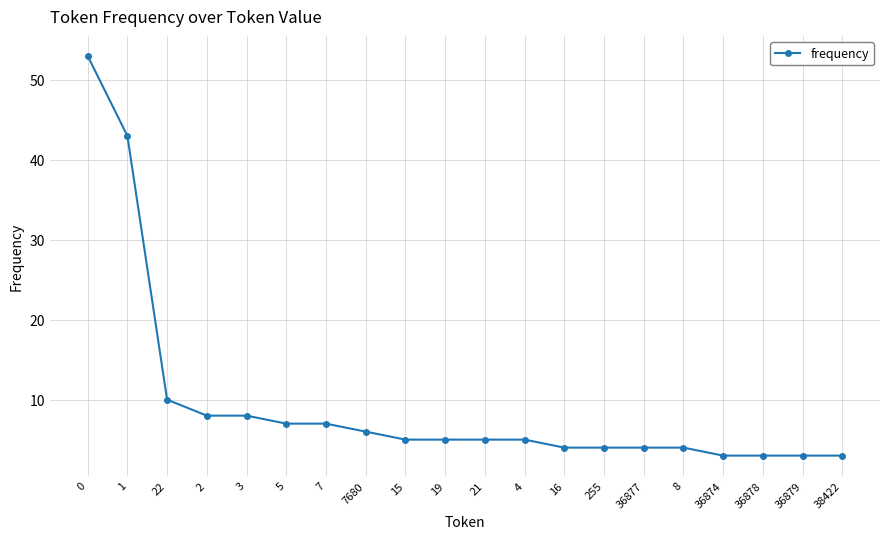

What is the difference between the maximum and minimum values?

50